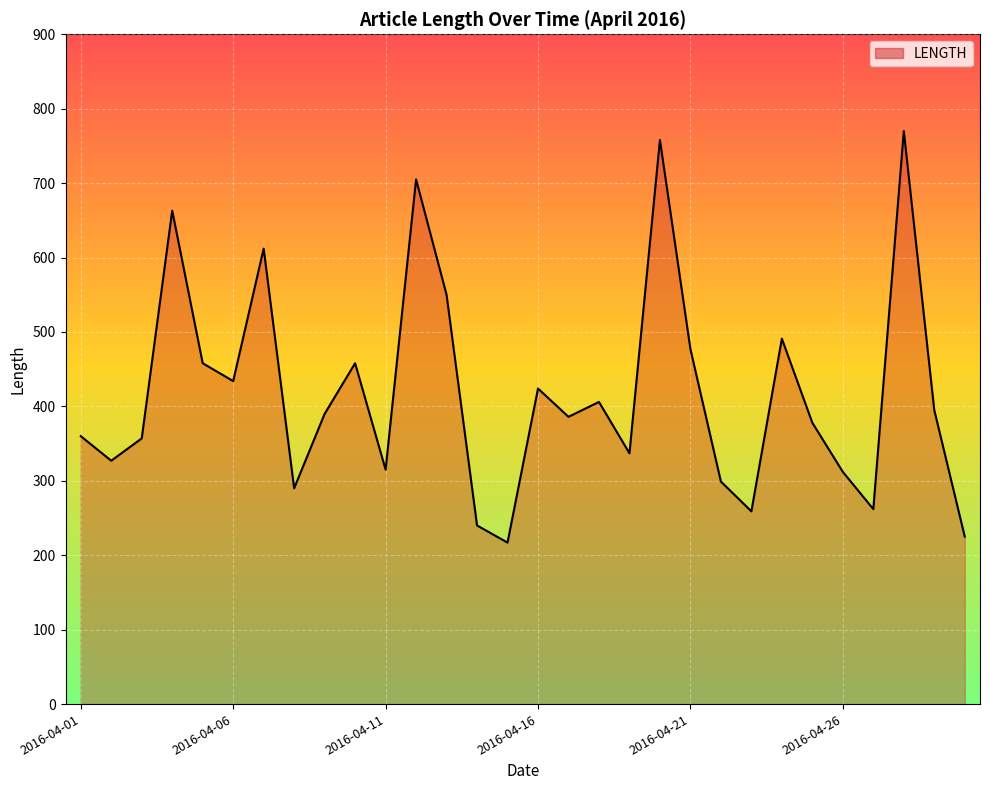

What is the minimum value shown in the chart?

217